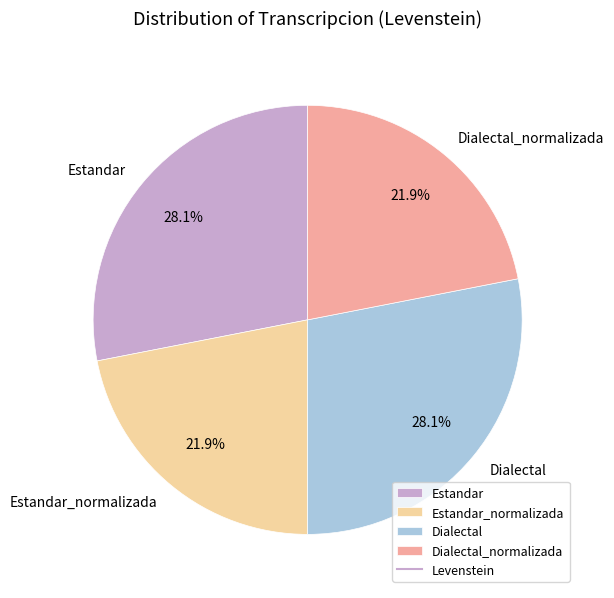

Between Dialectal_normalizada and Dialectal, which is larger?

Dialectal